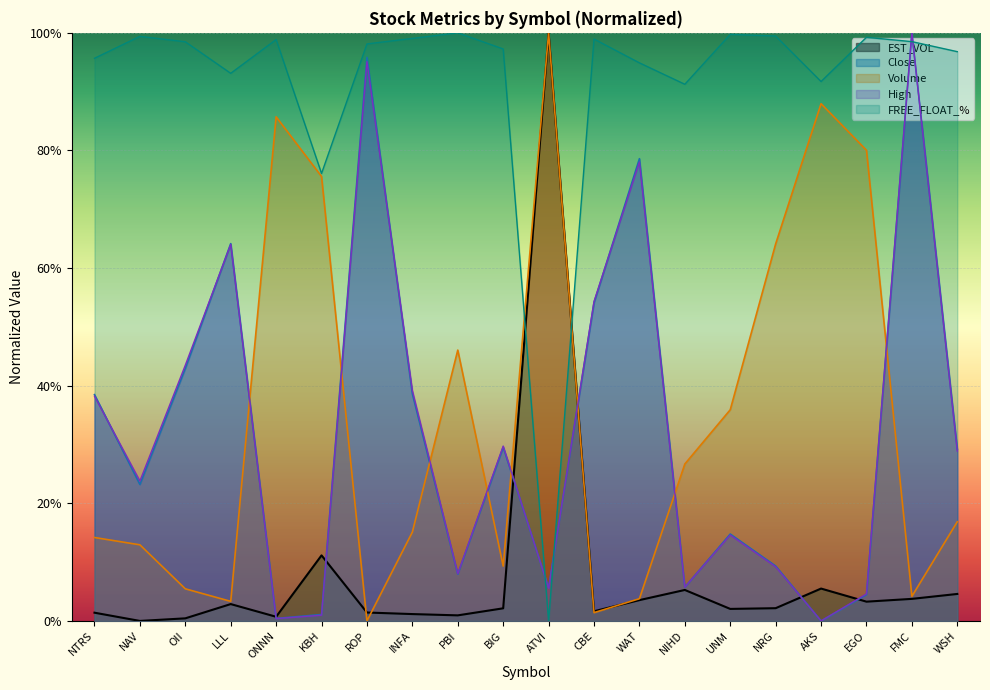

At which category is the sum across all series the highest?

FMC